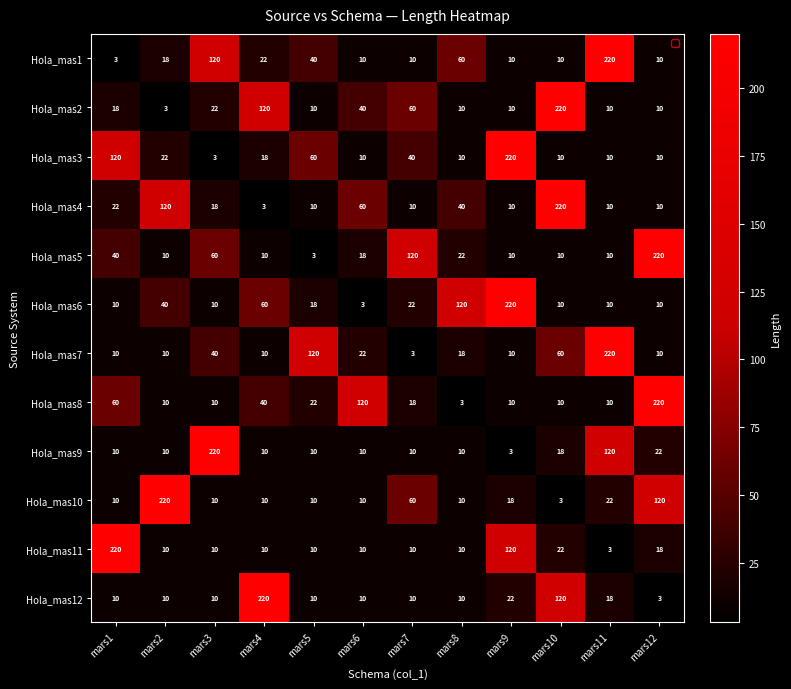

Is the value of Hola_mas6 at mars9 greater than the value of Hola_mas2 at mars6?

Yes